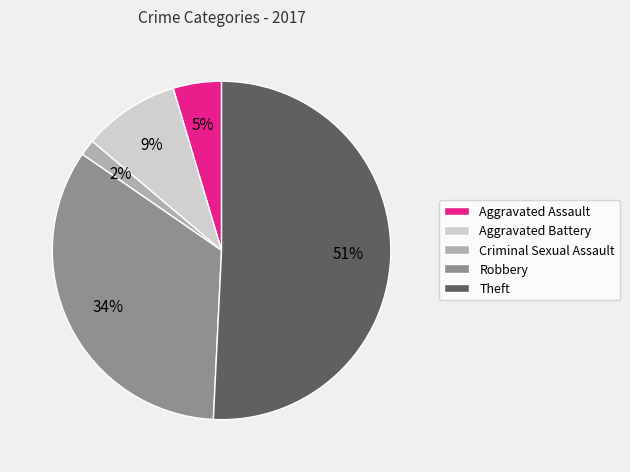

What is the smallest slice in the pie chart?

Criminal Sexual Assault